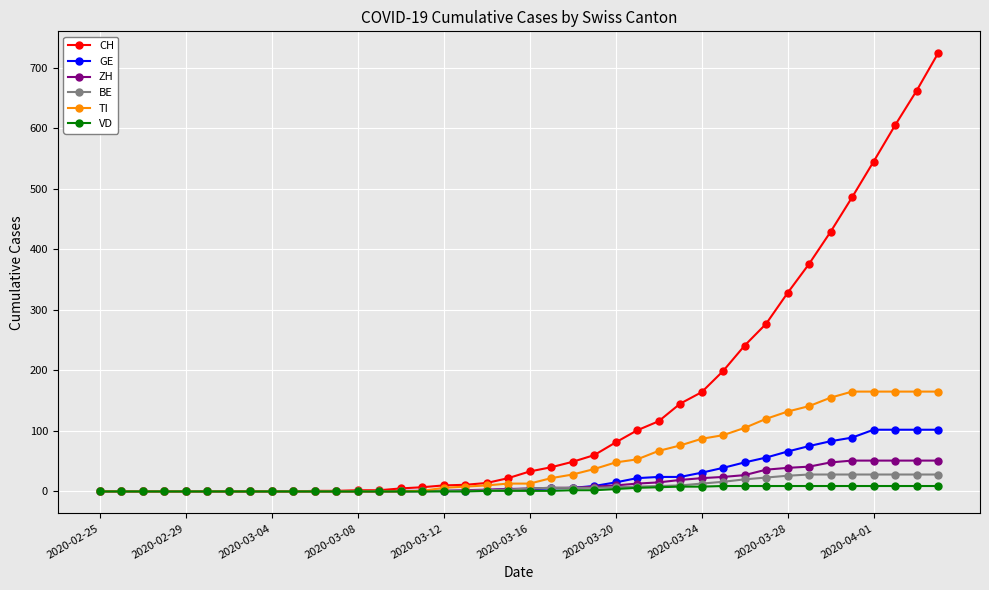

Which series has the widest spread of values?

CH